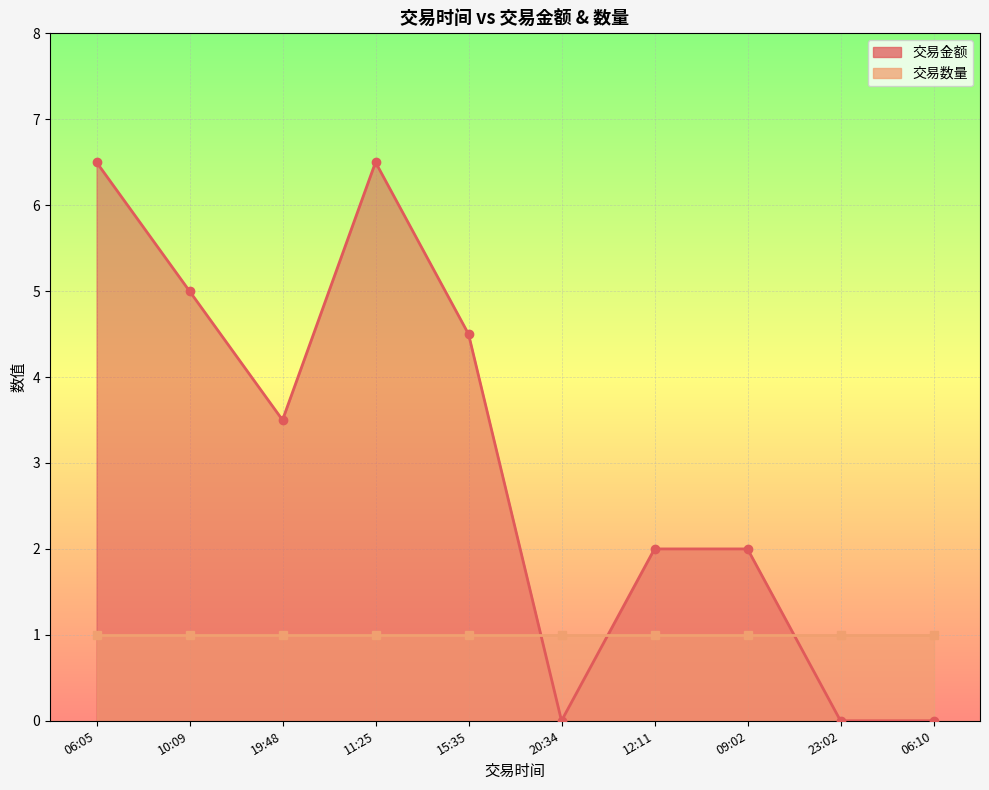

Is it true that the value at 10:09 is 3.4?

False